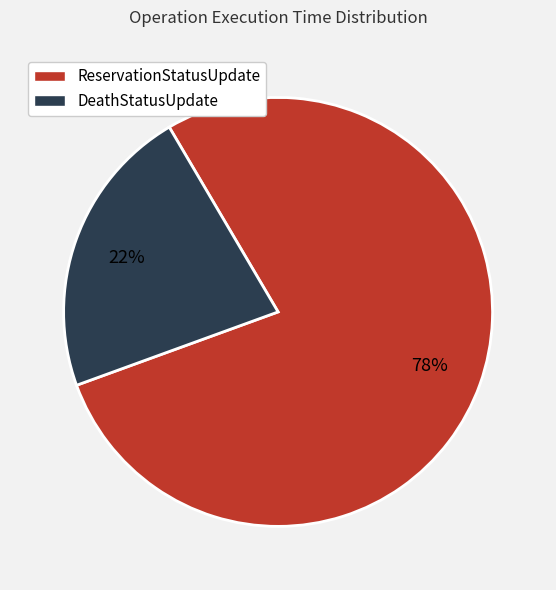

What is the largest slice in the pie chart?

ReservationStatusUpdate